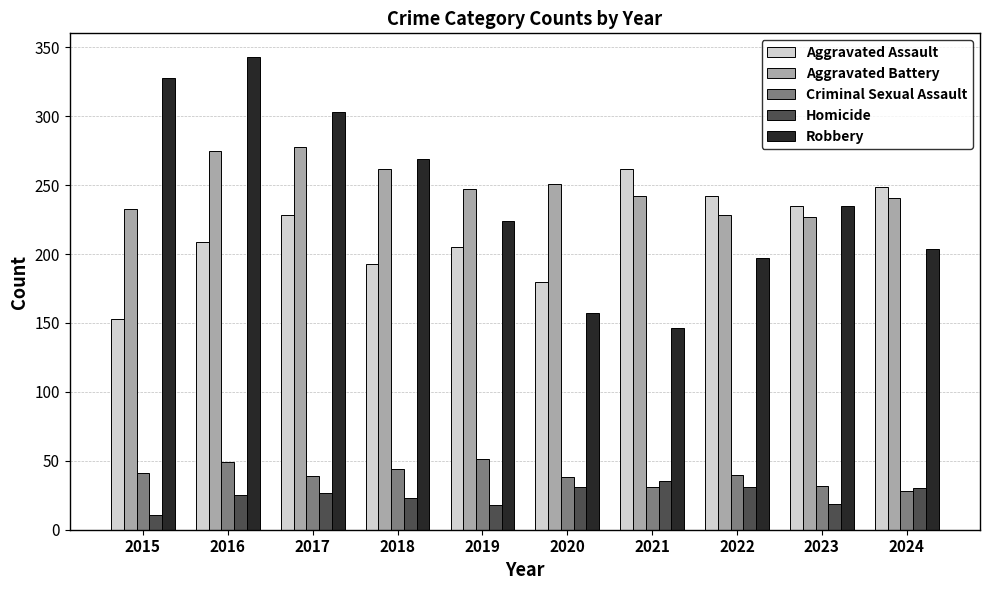

What is the maximum value for Robbery?

343